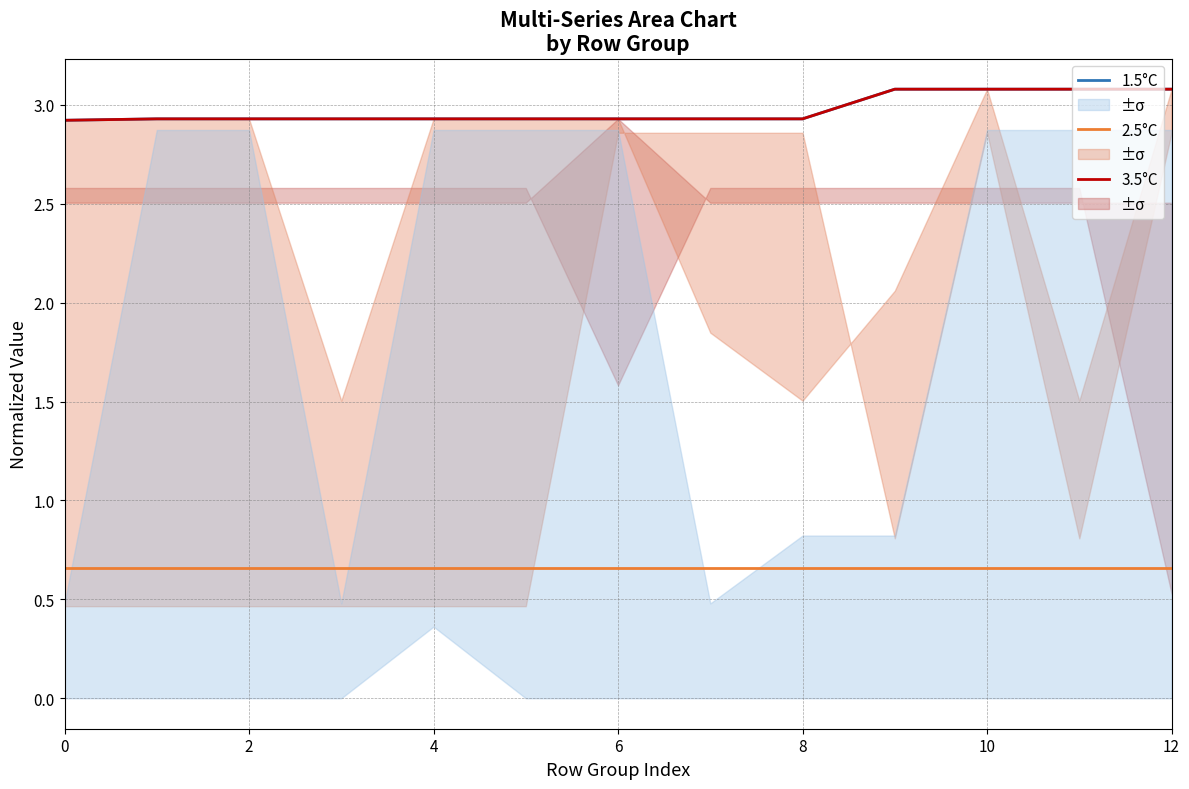

Is it true that 1.5°C equals 4.3 at 8?

False